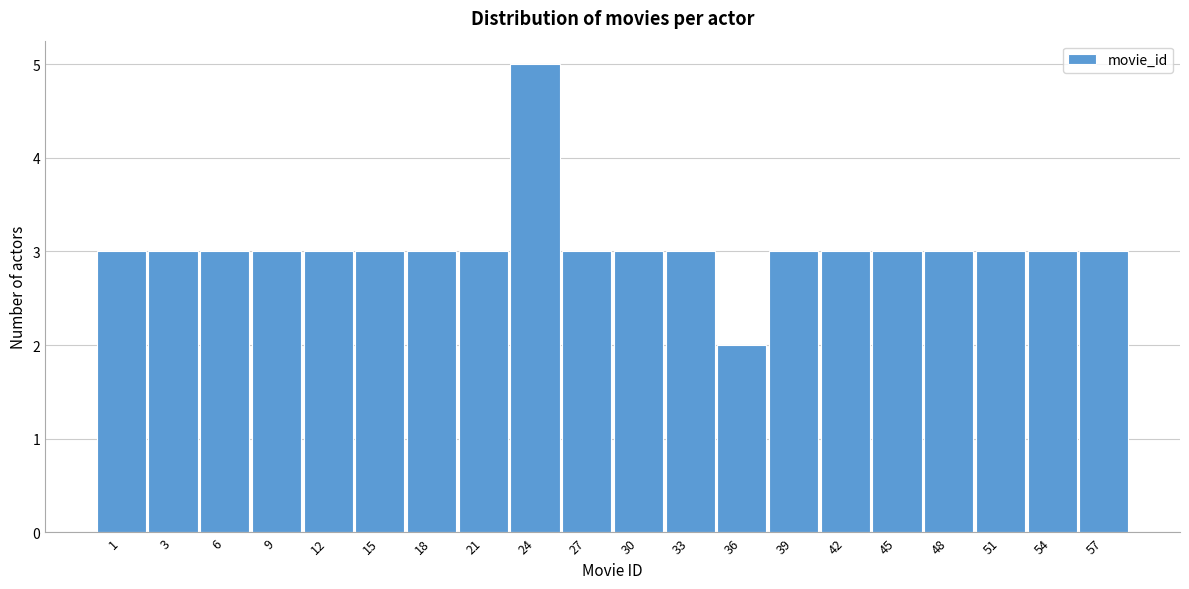

Reading left to right, what are all the values shown in this chart?

1=3	3=3	6=3	9=3	12=3	15=3	18=3	21=3	24=5	27=3	30=3	33=3	36=2	39=3	42=3	45=3	48=3	51=3	54=3	57=3